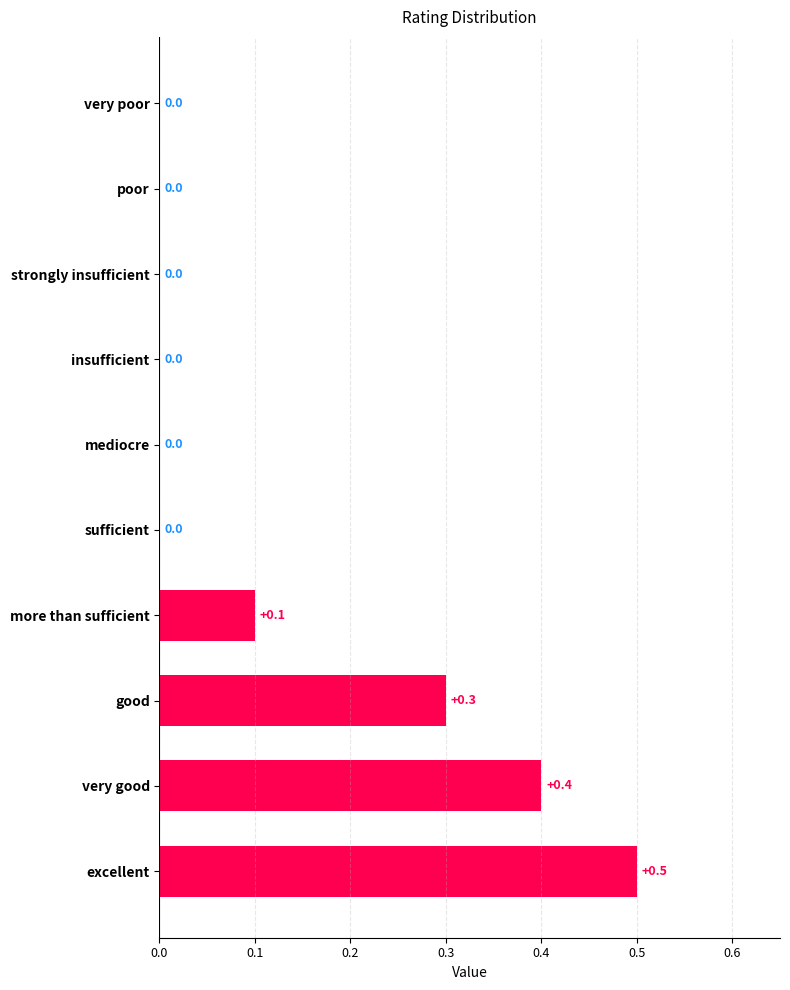

True or false: the data shows 0.1 at more than sufficient.

True